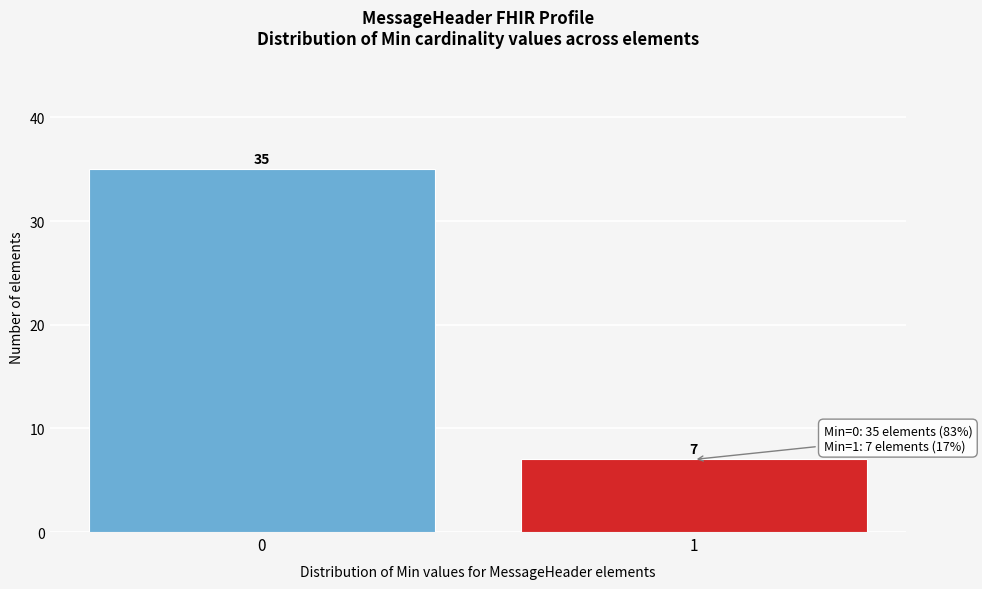

Reading left to right, what are all the values shown in this chart?

0=35	1=7